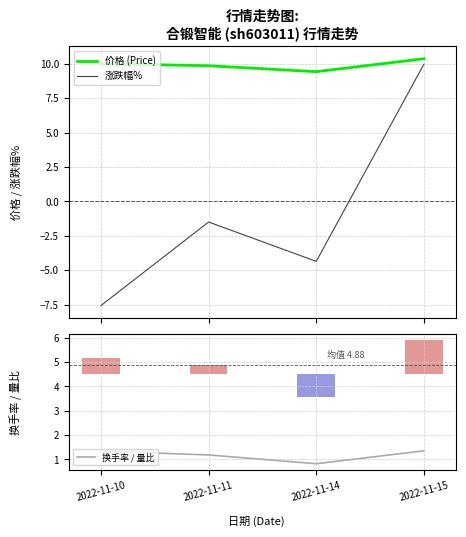

Between 2022-11-15 and 2022-11-14, which is larger?

2022-11-15